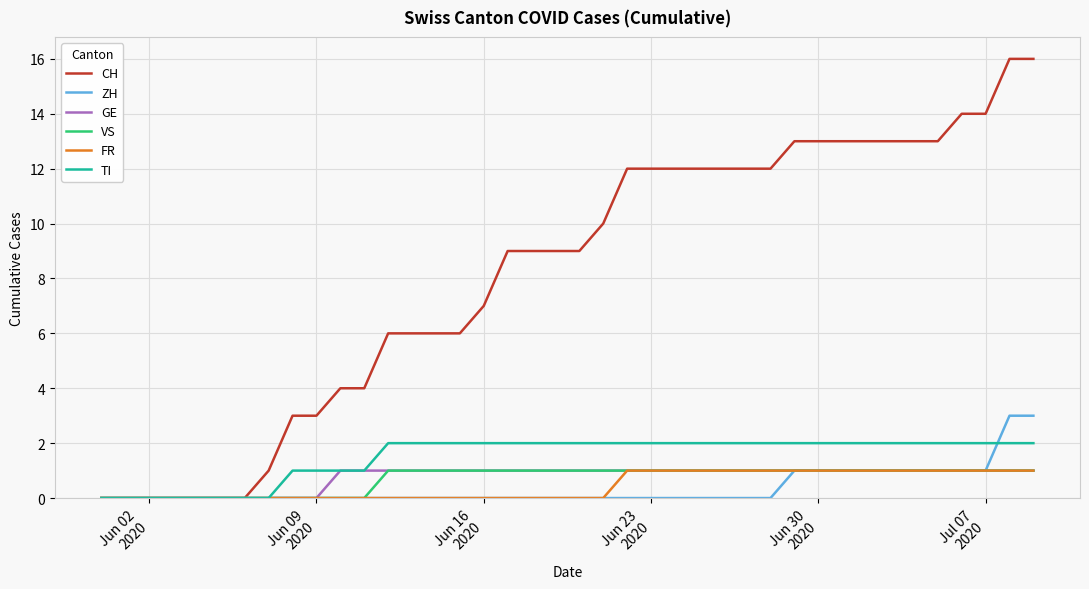

Which series has the largest total across all categories?

CH